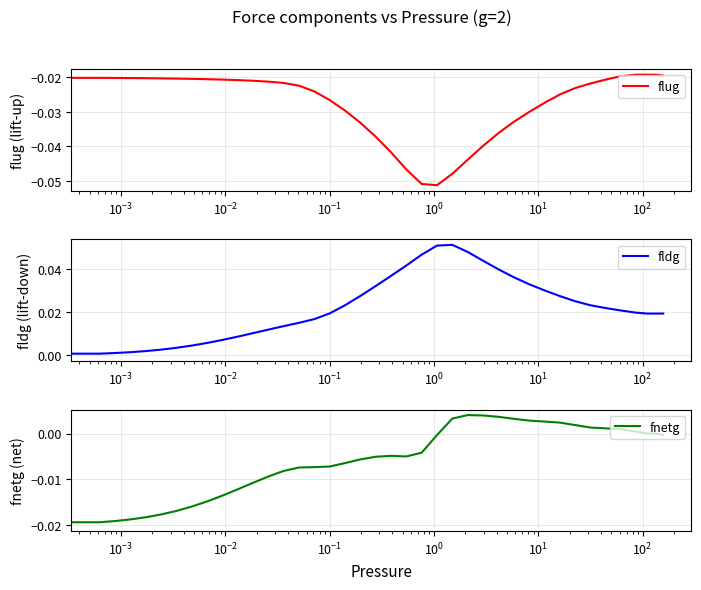

What are all the series names shown in the legend?

flug, fldg, fnetg